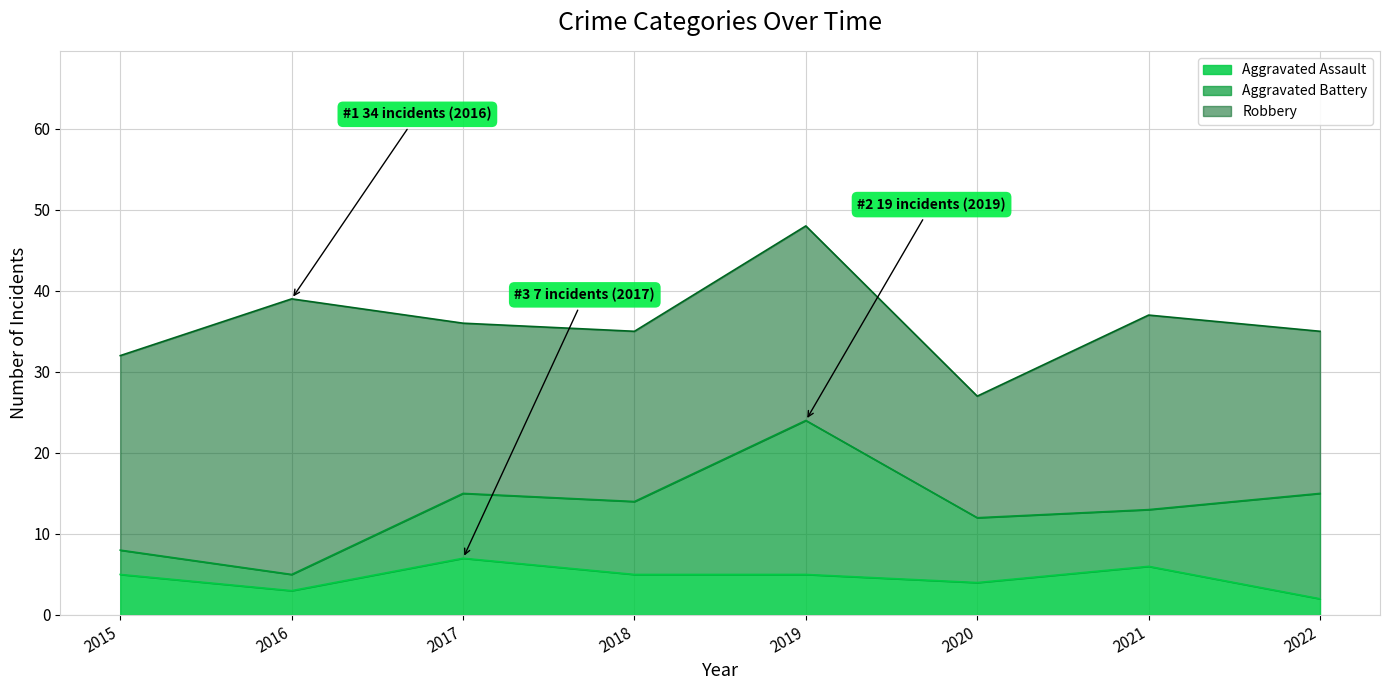

Which series ends up on top after the final intersection of Aggravated Battery and Aggravated Assault?

Aggravated Battery